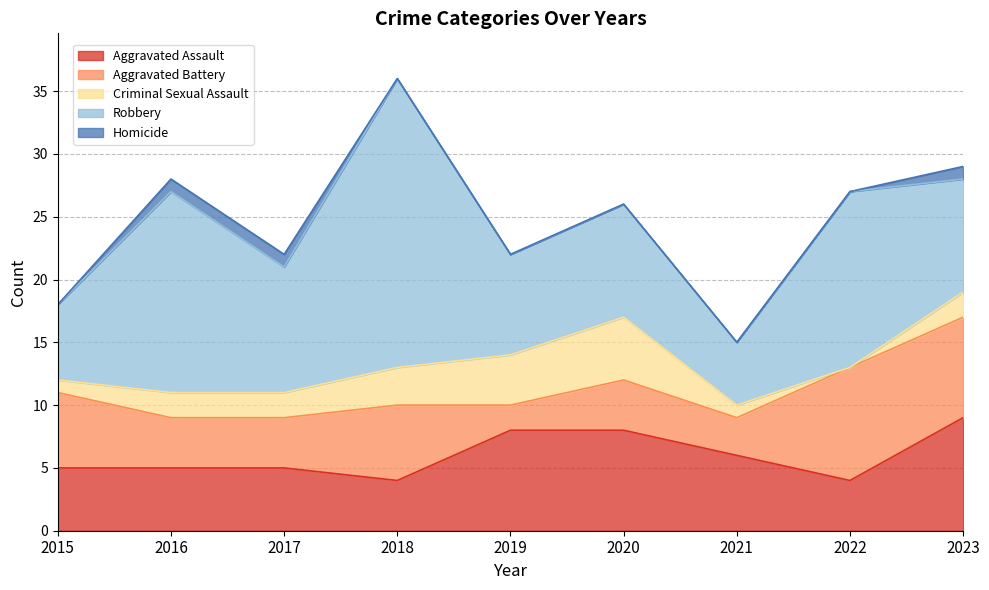

At which category is the sum across all series the highest?

2018